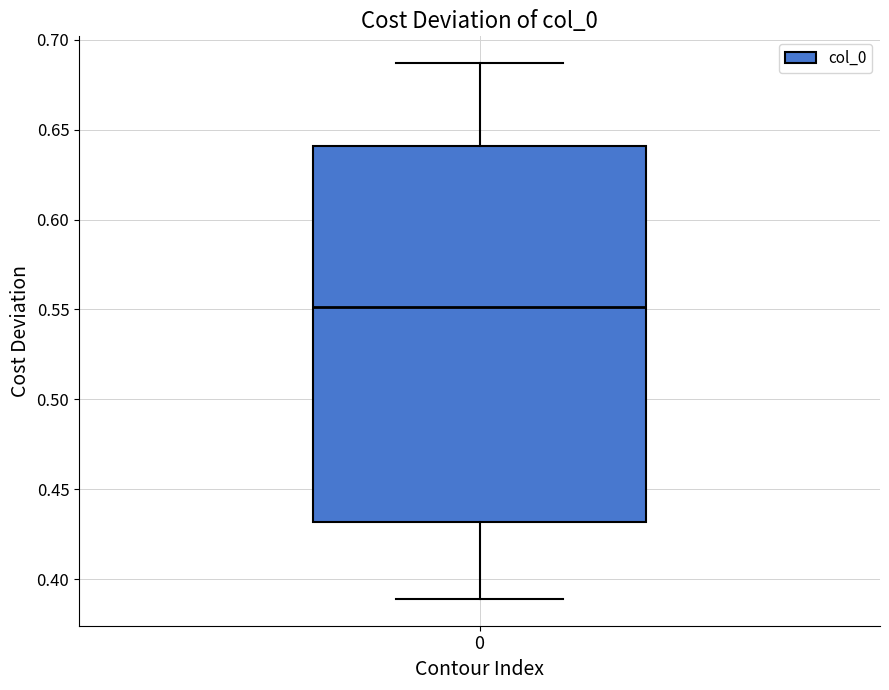

Where is the upper edge of the box at x = 0 on the y-axis? The values are not printed on the chart, so give them approximately, as read against the axis.

0.640